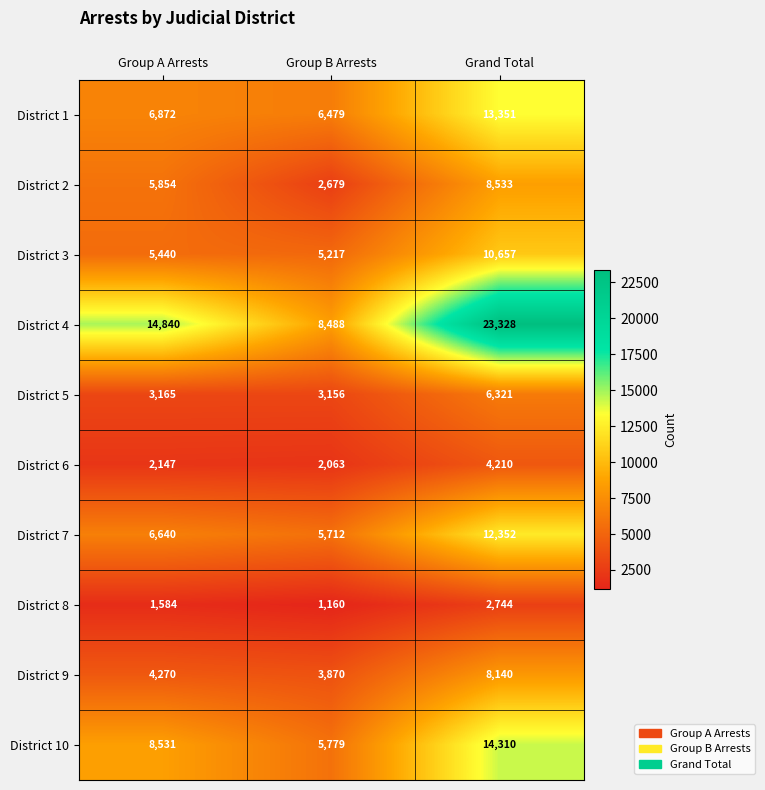

What is the sum of all District 2 values?

17066